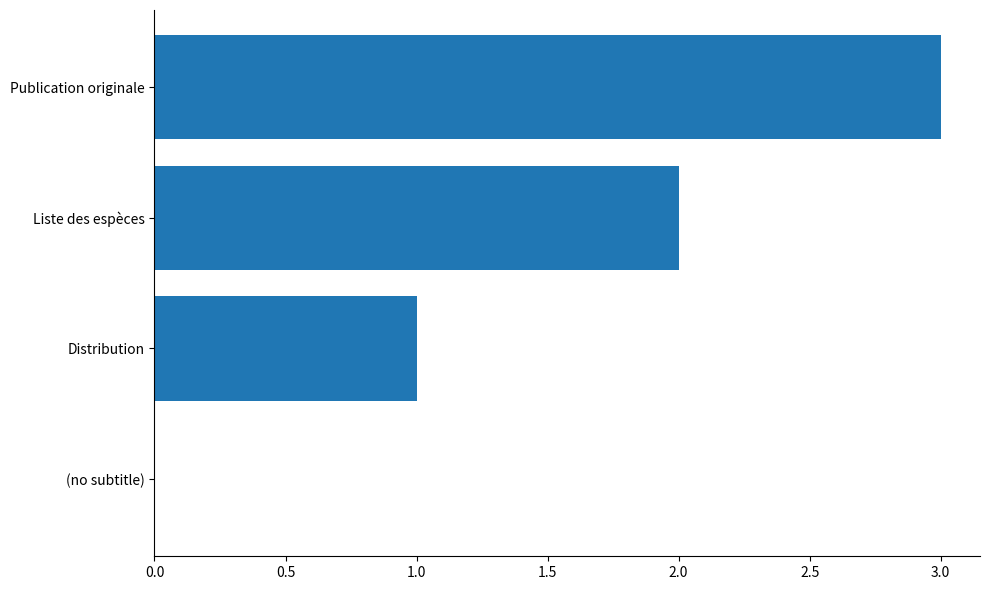

Where is the data nearest to the value 1?

Distribution